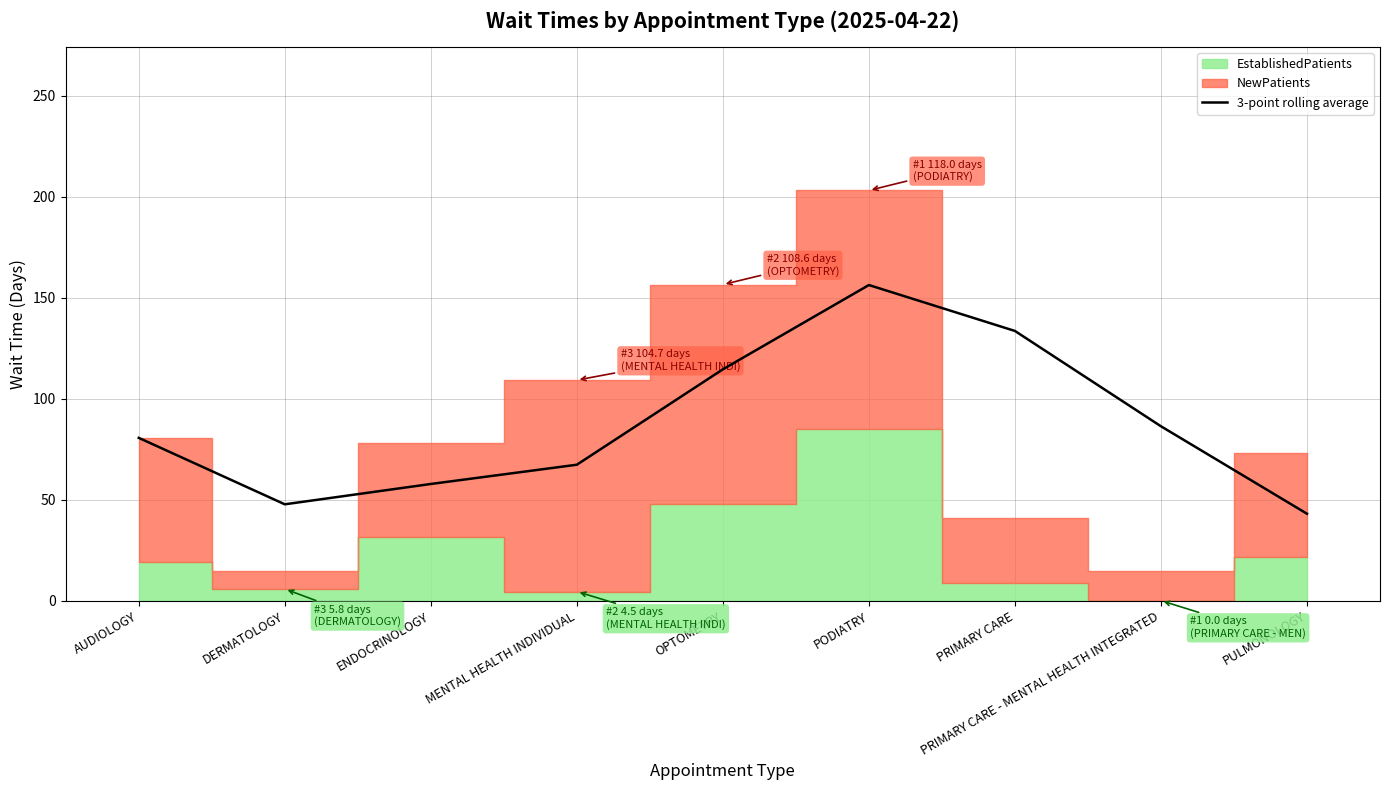

Between PRIMARY CARE and PULMONOLOGY, which is larger?

PRIMARY CARE